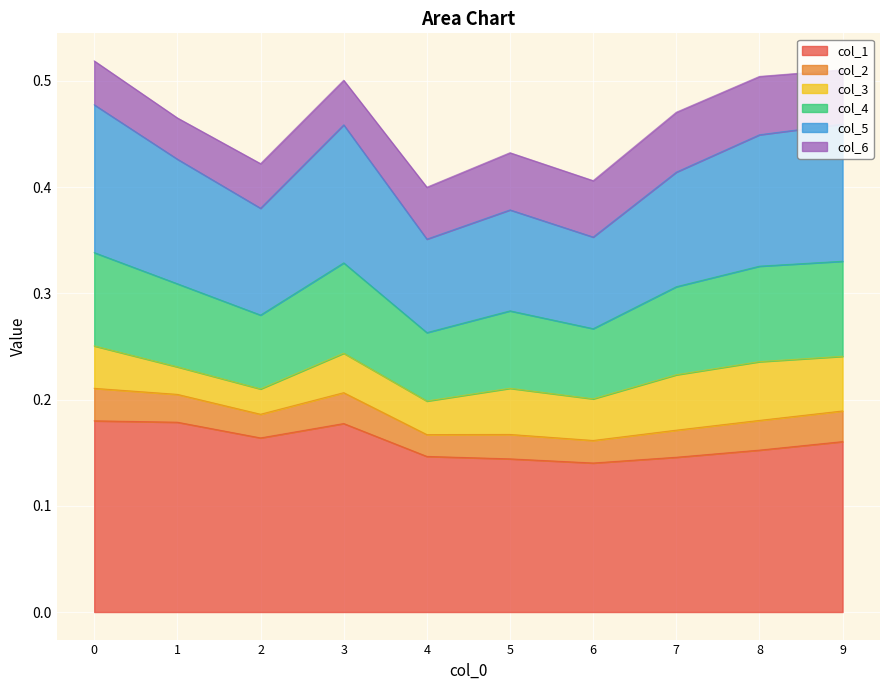

How many col_4 values are between 0 and 1?

10